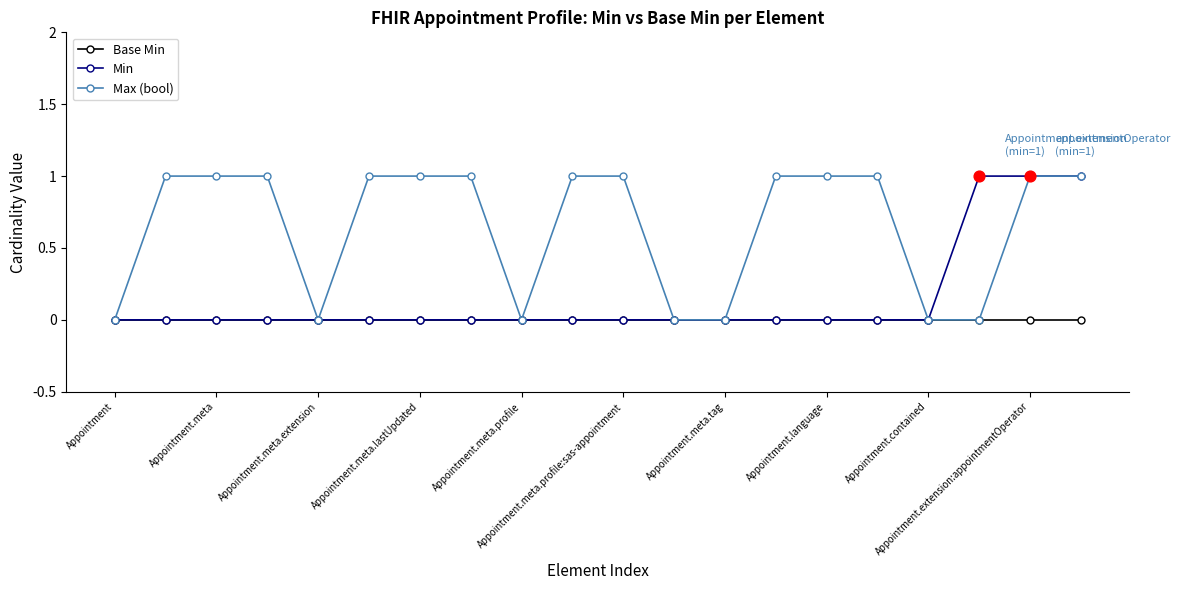

What are all the series names shown in the legend?

Base Min, Min, Max (bool)